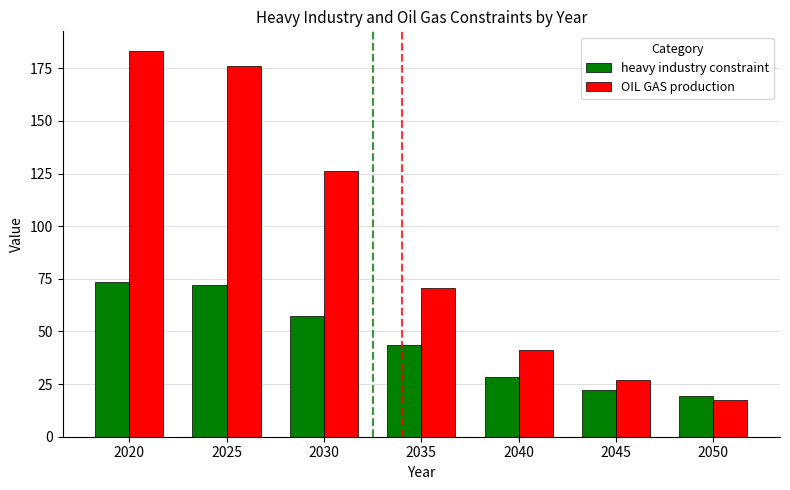

The value of OIL GAS production at 2035 is 70.8. True or false?

True